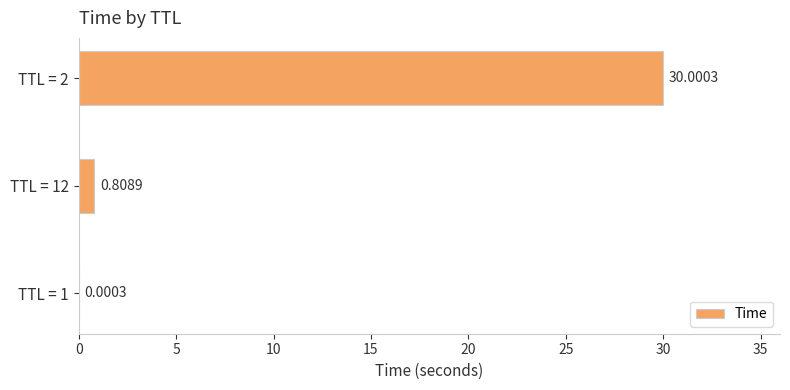

What is the sum of the values at TTL = 2 and TTL = 1?

30.0